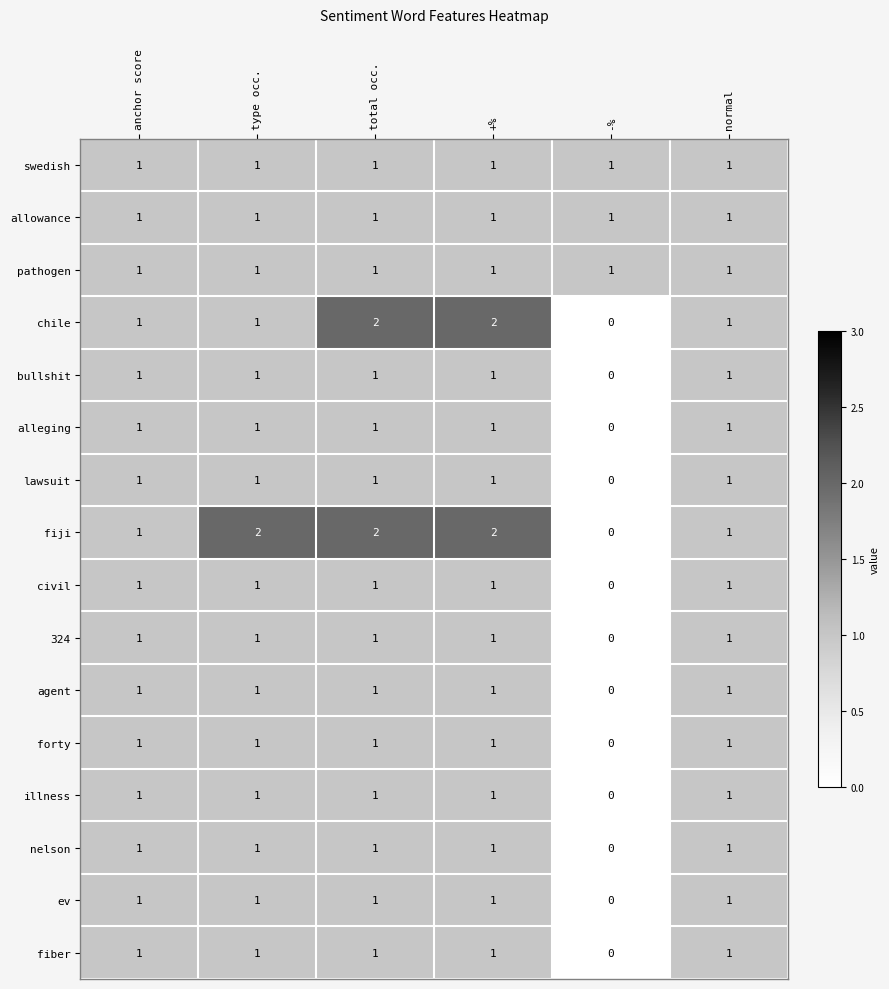

True or false: alleging has a value of 1 at normal.

True